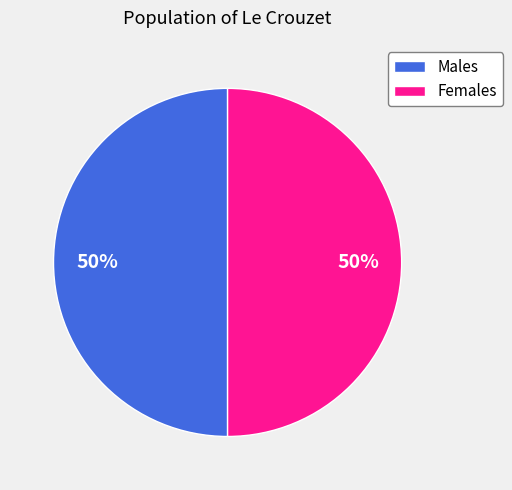

How many slices are in this pie chart?

2